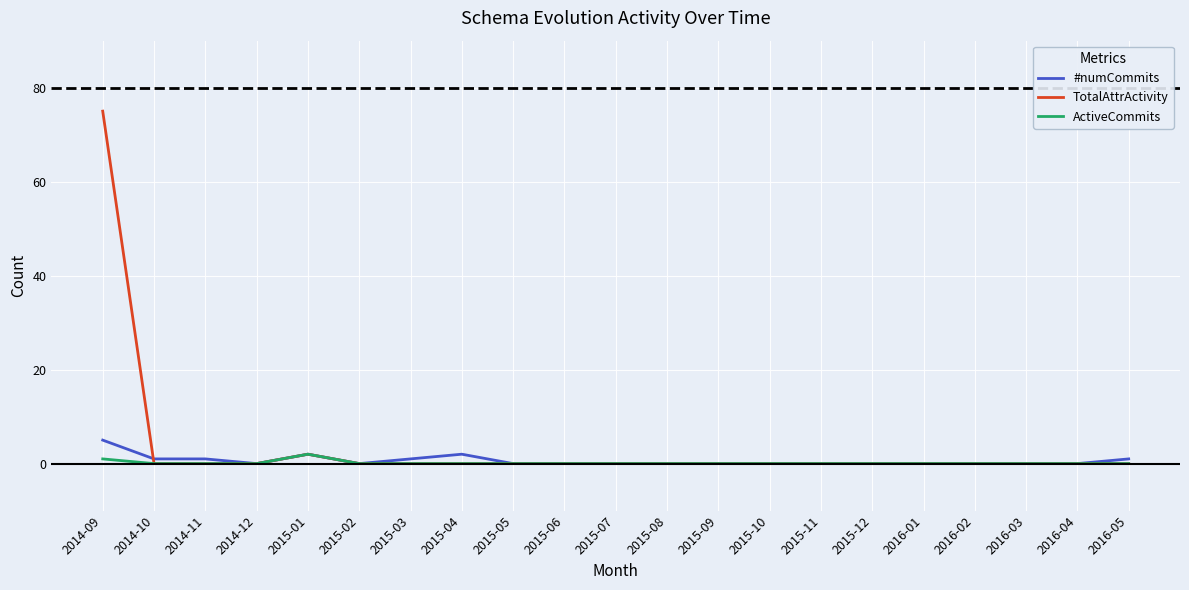

Rank the series by their maximum value, from highest to lowest.

TotalAttrActivity, #numCommits, ActiveCommits